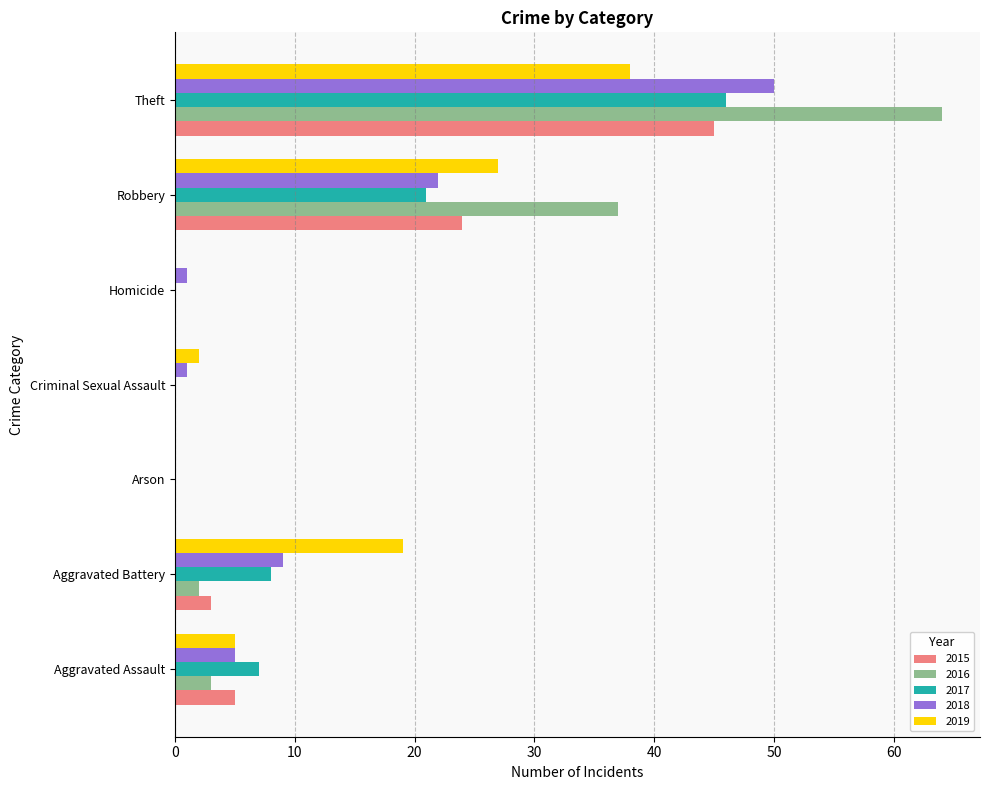

Which series changed the most between Aggravated Assault and Theft?

2016